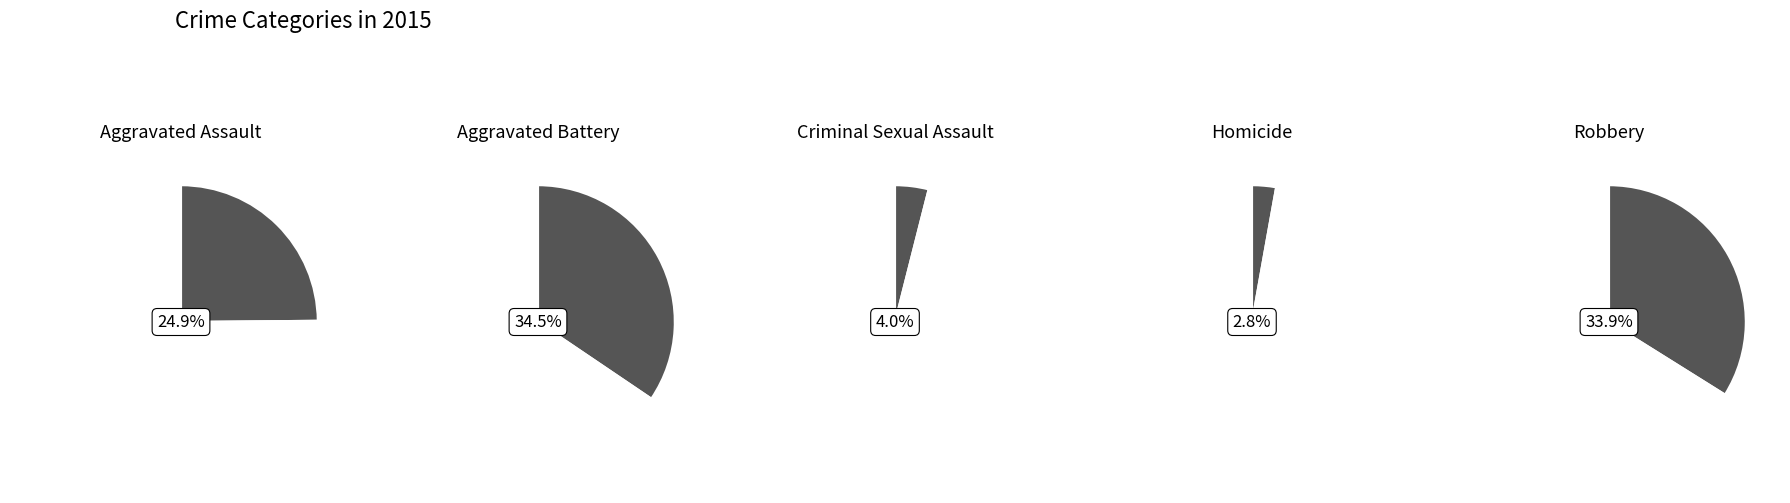

To the nearest percent, what is the average slice percentage?

20%